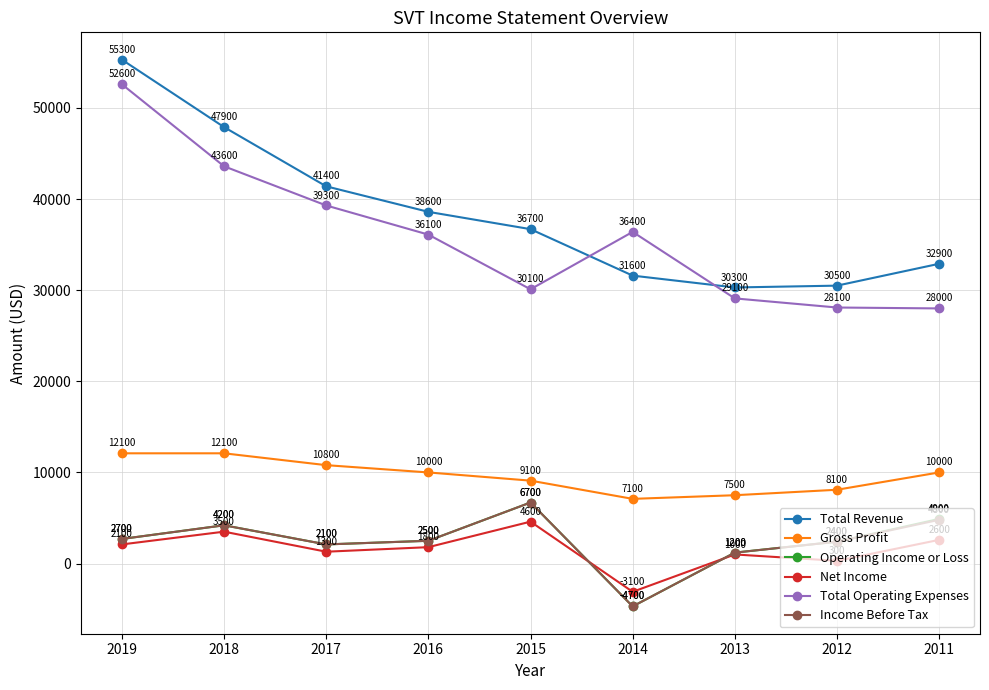

List the labels in order of Total Operating Expenses value, largest first.

2019, 2018, 2017, 2014, 2016, 2015, 2013, 2012, 2011